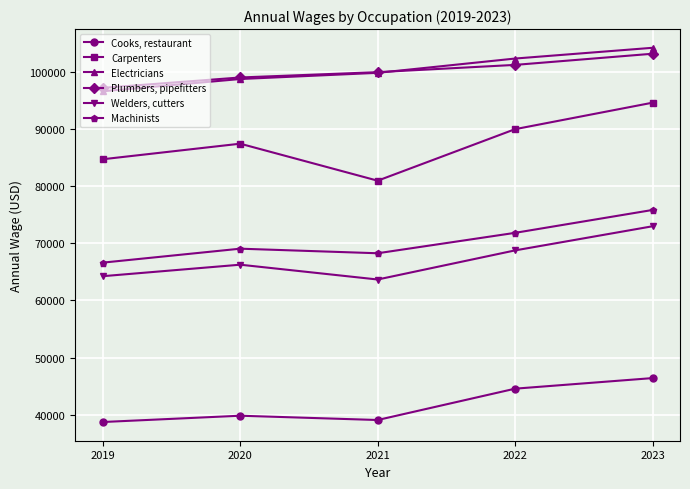

At which label does Electricians reach its peak?

2023